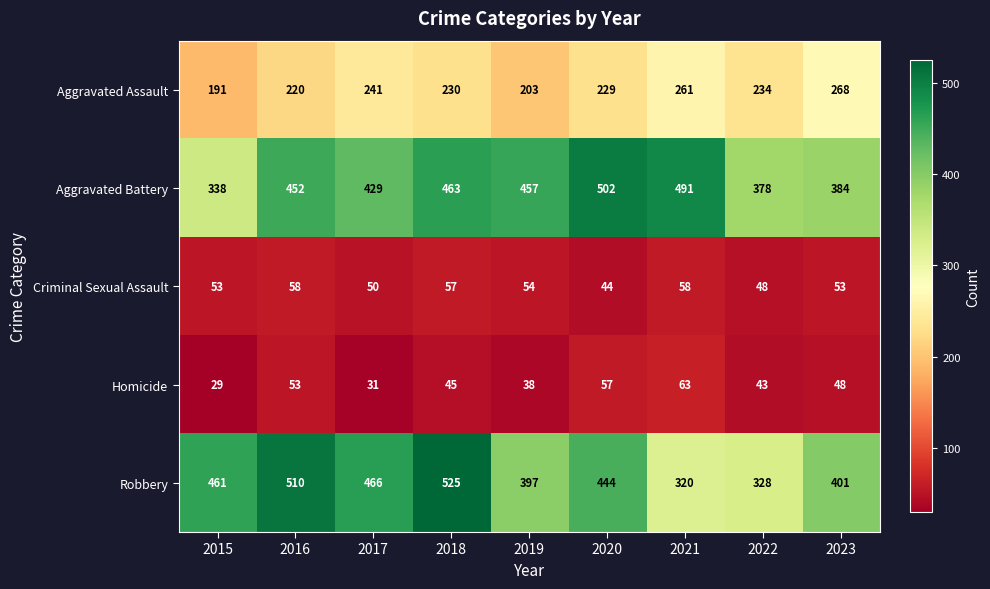

At which category does the chart reach its peak across all series?

2018